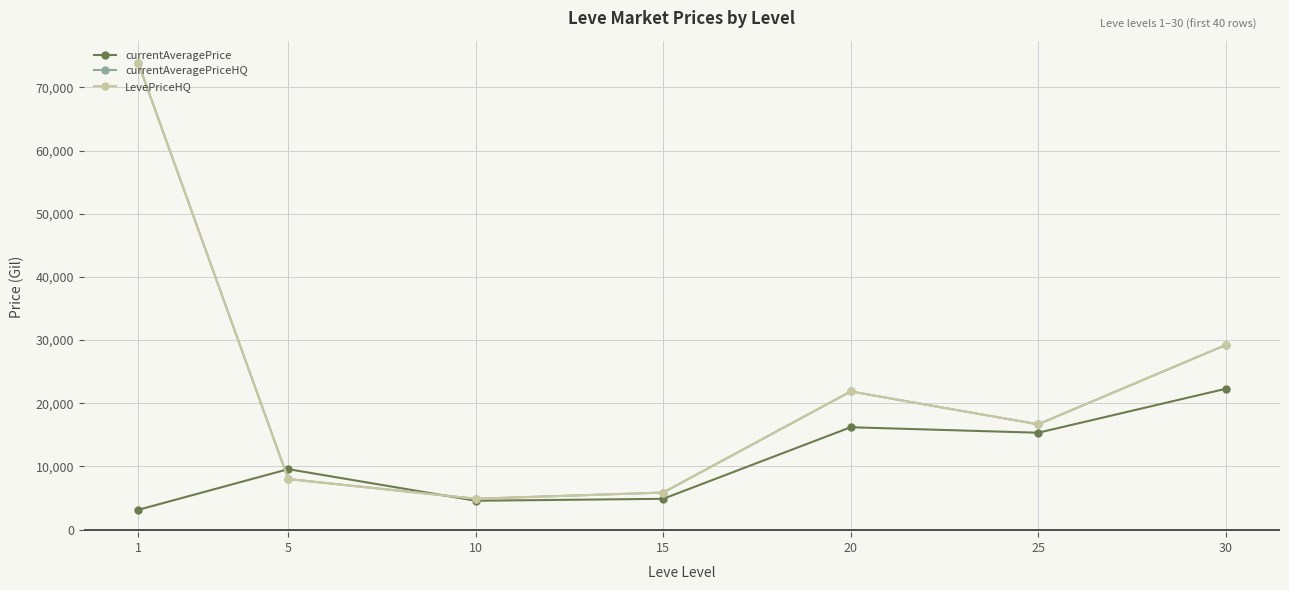

Does the chart have visible grid lines?

Yes